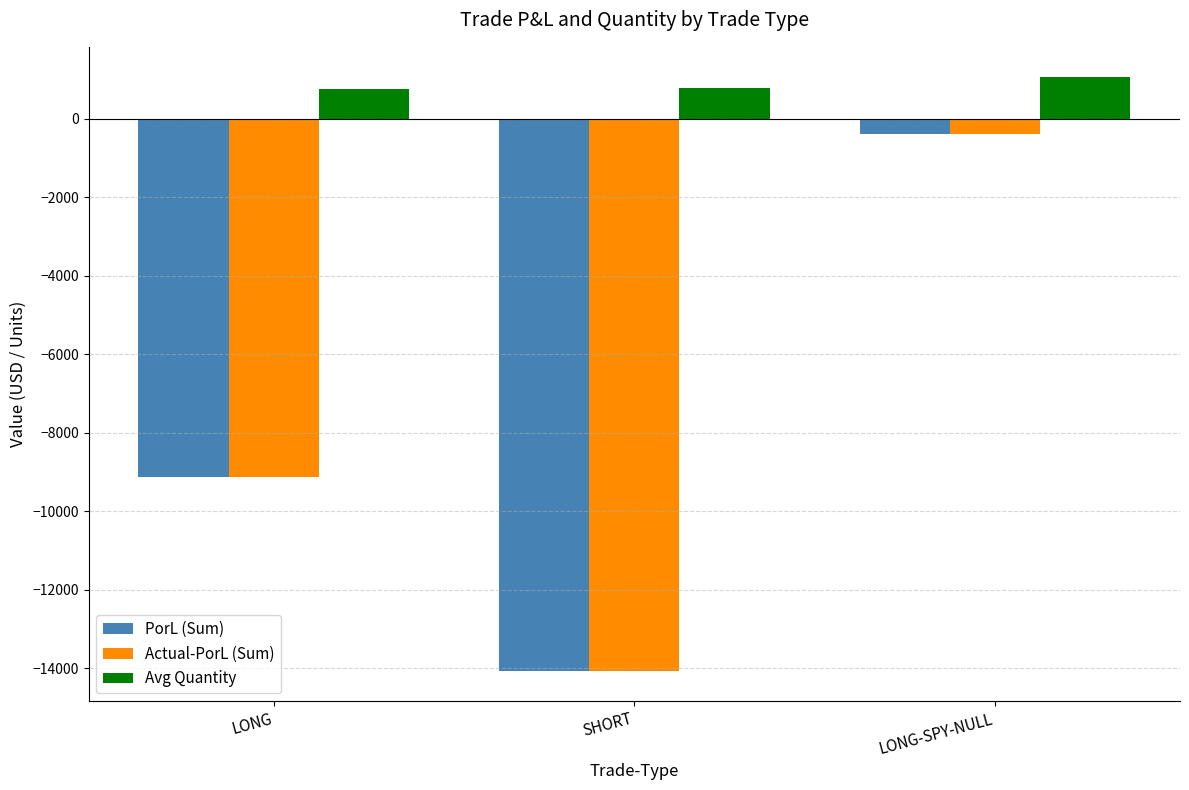

The value of PorL (Sum) at SHORT is -14074.8. True or false?

True